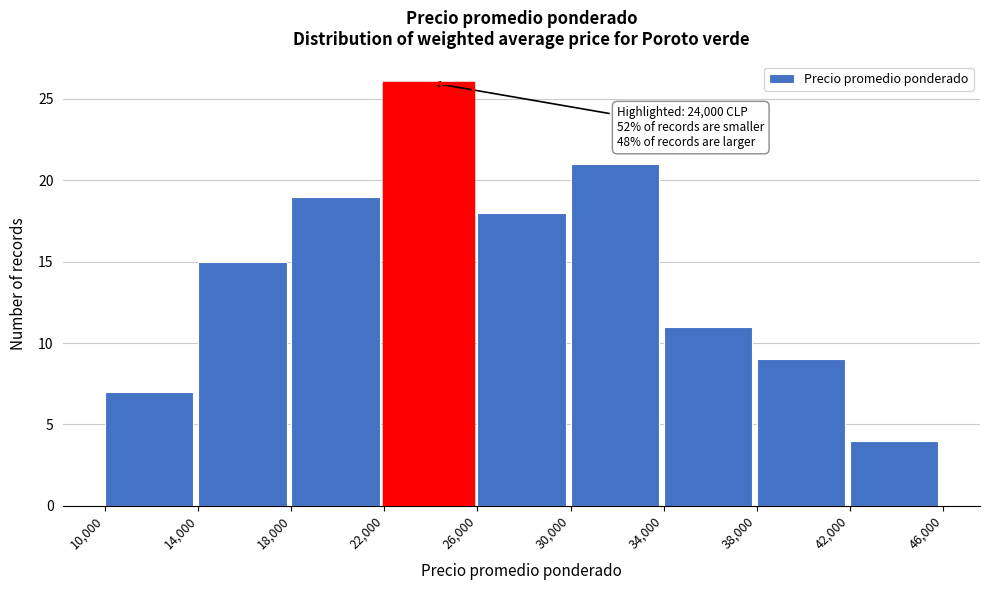

Over which range of the x-axis is the bar tallest?

22,000 to 26,000